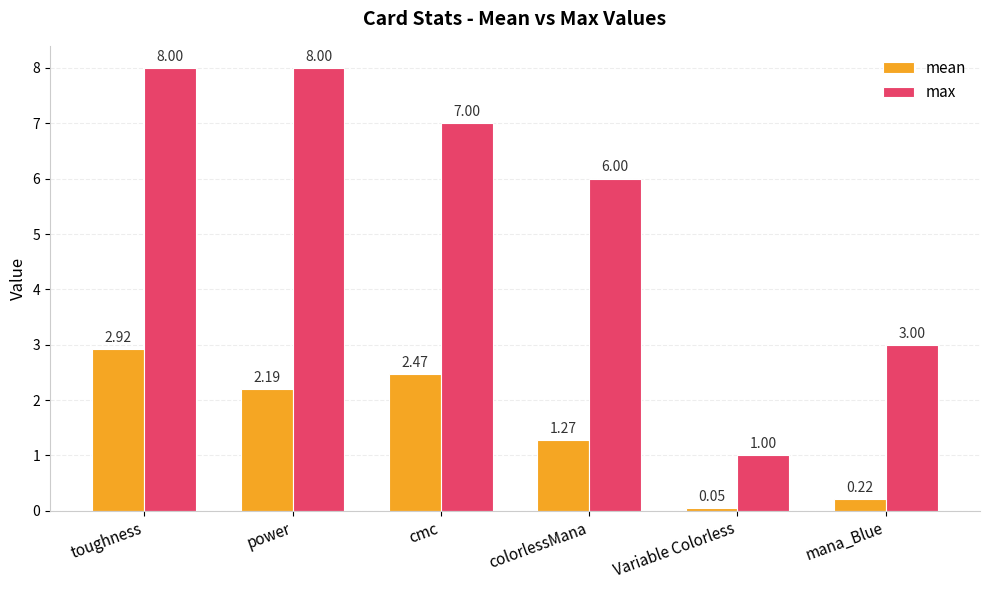

What is the maximum value for max?

8.0